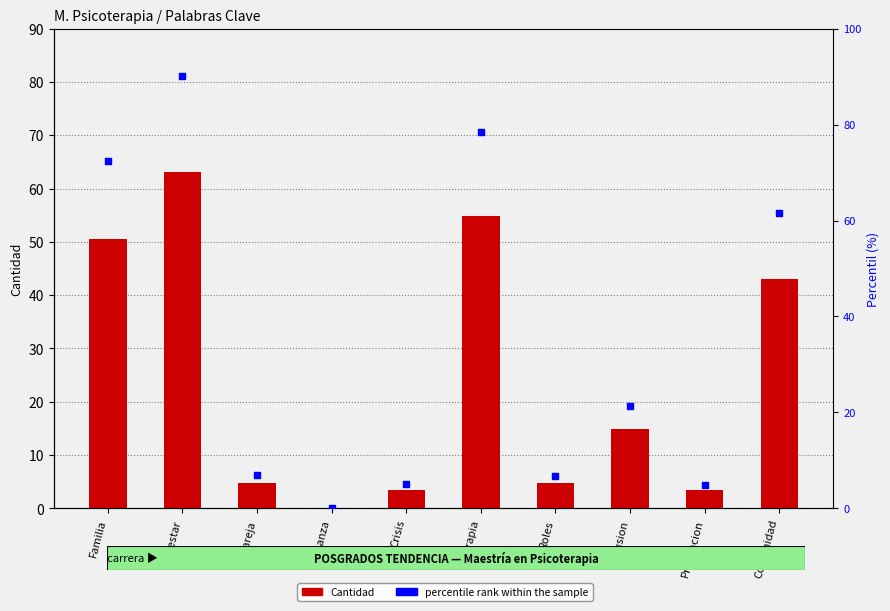

What is the total value across all series at Prevencion?

8.5